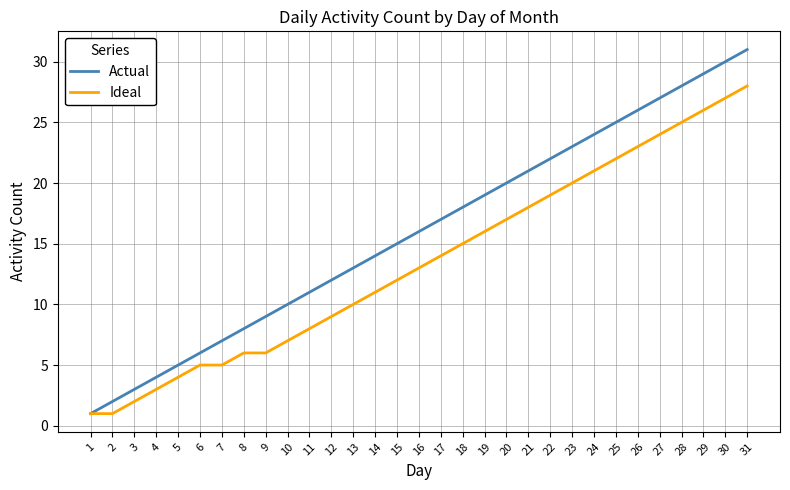

What is the approximate value of Ideal at 13, to the nearest 5?

10